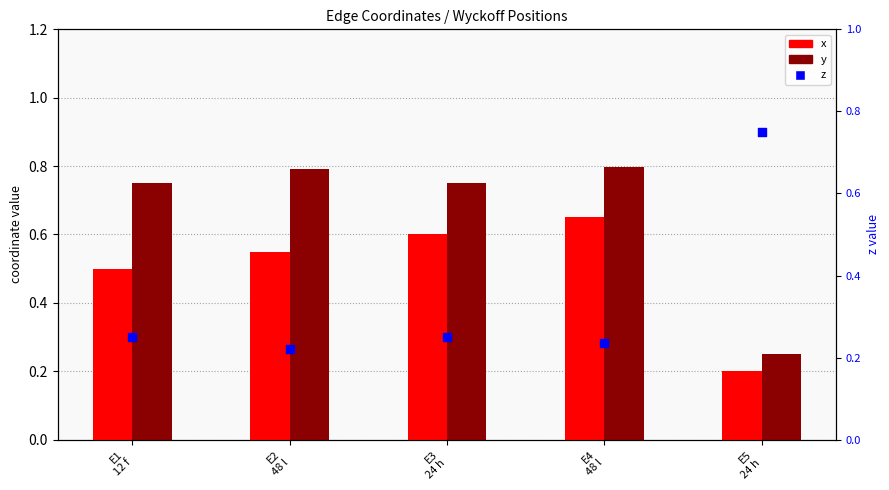

Which series contains the lowest Y value?

x